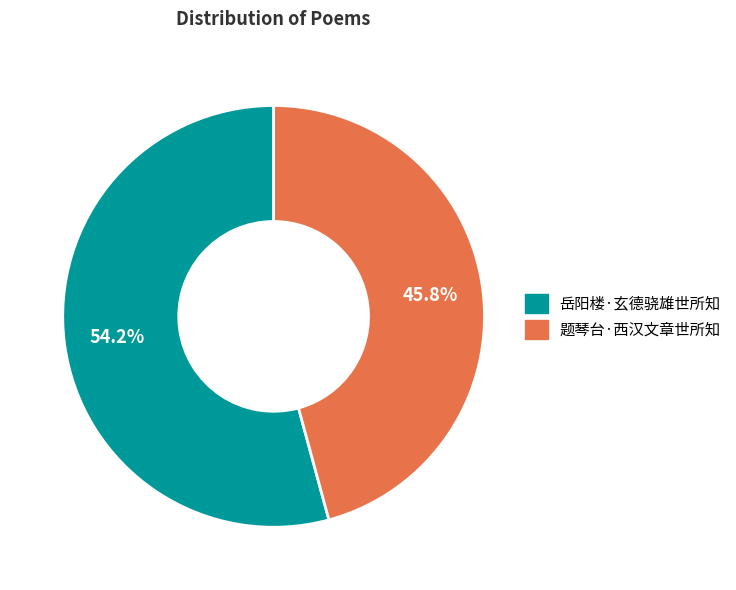

To the nearest percent, what is the difference between the largest and smallest slice percentages?

8%